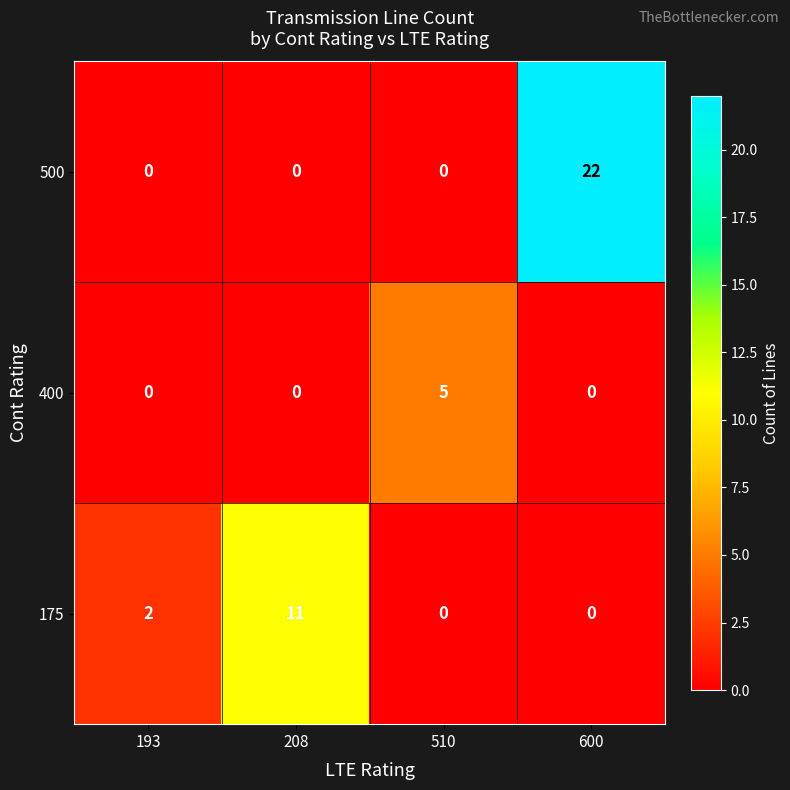

Rank the series by their maximum value, from lowest to highest.

400, 175, 500